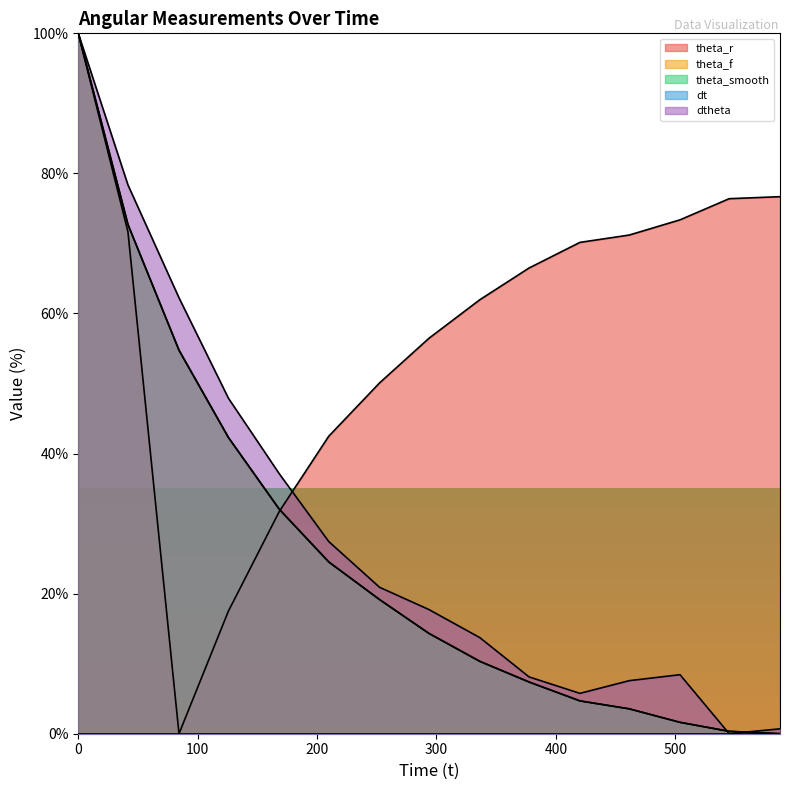

How many lines are shown in the chart?

5